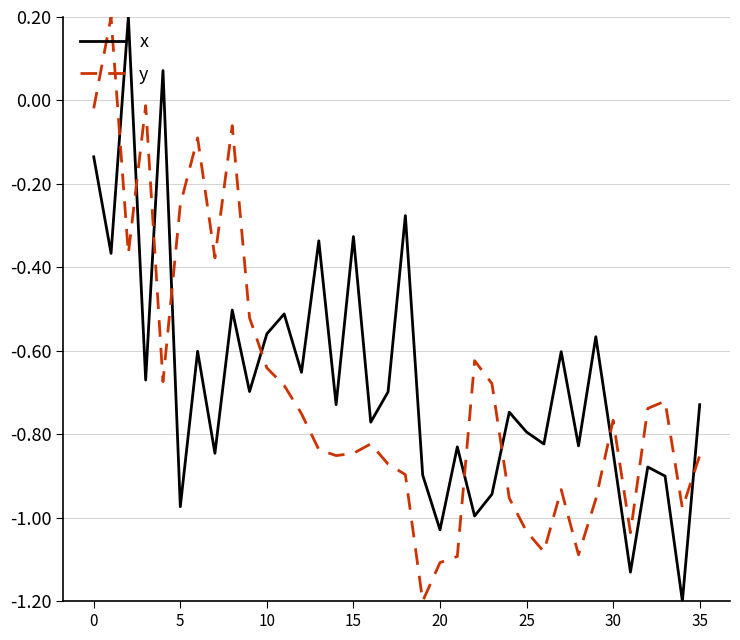

How many times do y and x cross each other?

9